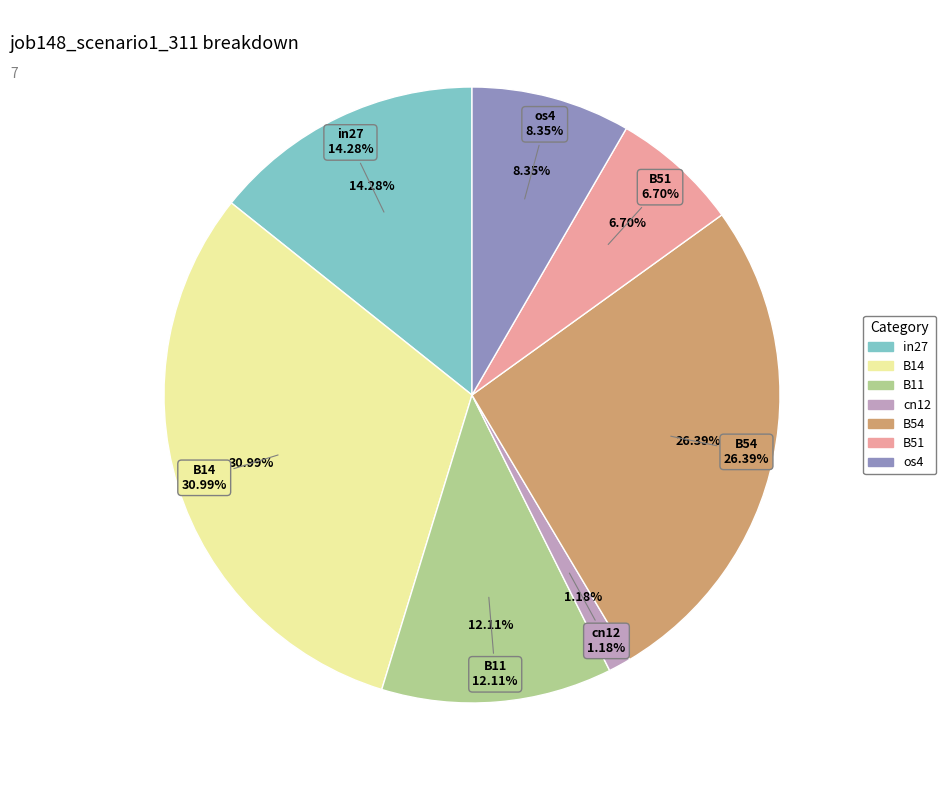

Is there a majority slice in this chart?

No